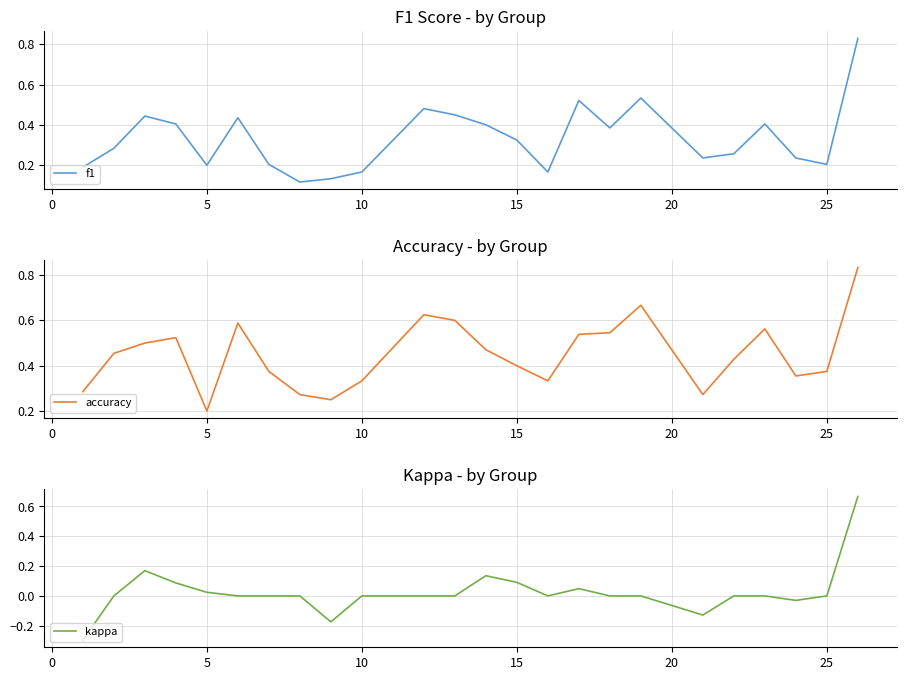

What is the value of the accuracy point at the 13th from the left?

0.5